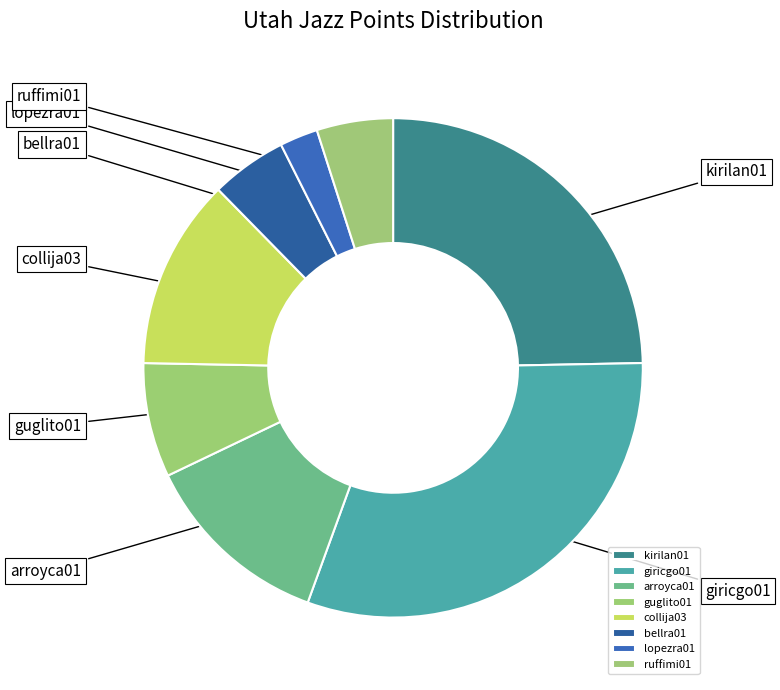

What is the largest slice in the pie chart?

giricgo01